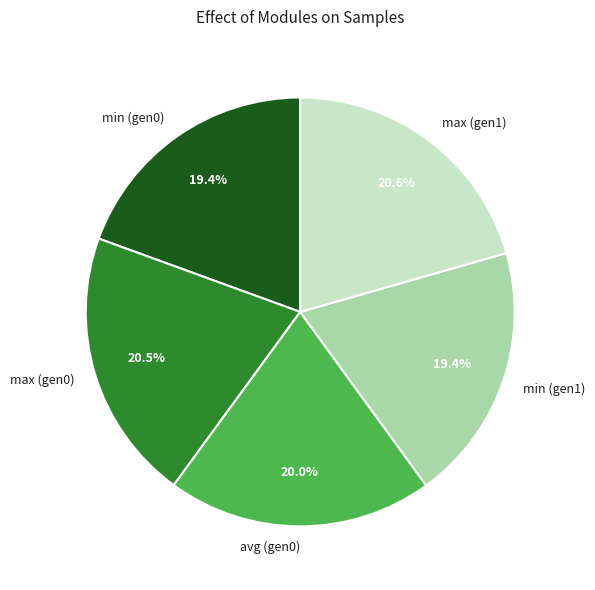

Between min (gen0) and max (gen0), which is larger?

max (gen0)